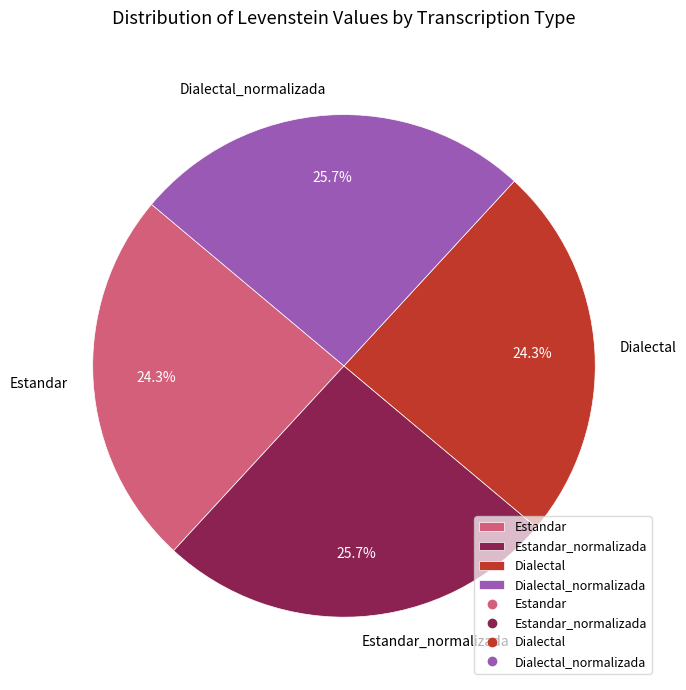

Approximately how many times larger is the value at Dialectal_normalizada compared to Dialectal?

1.1